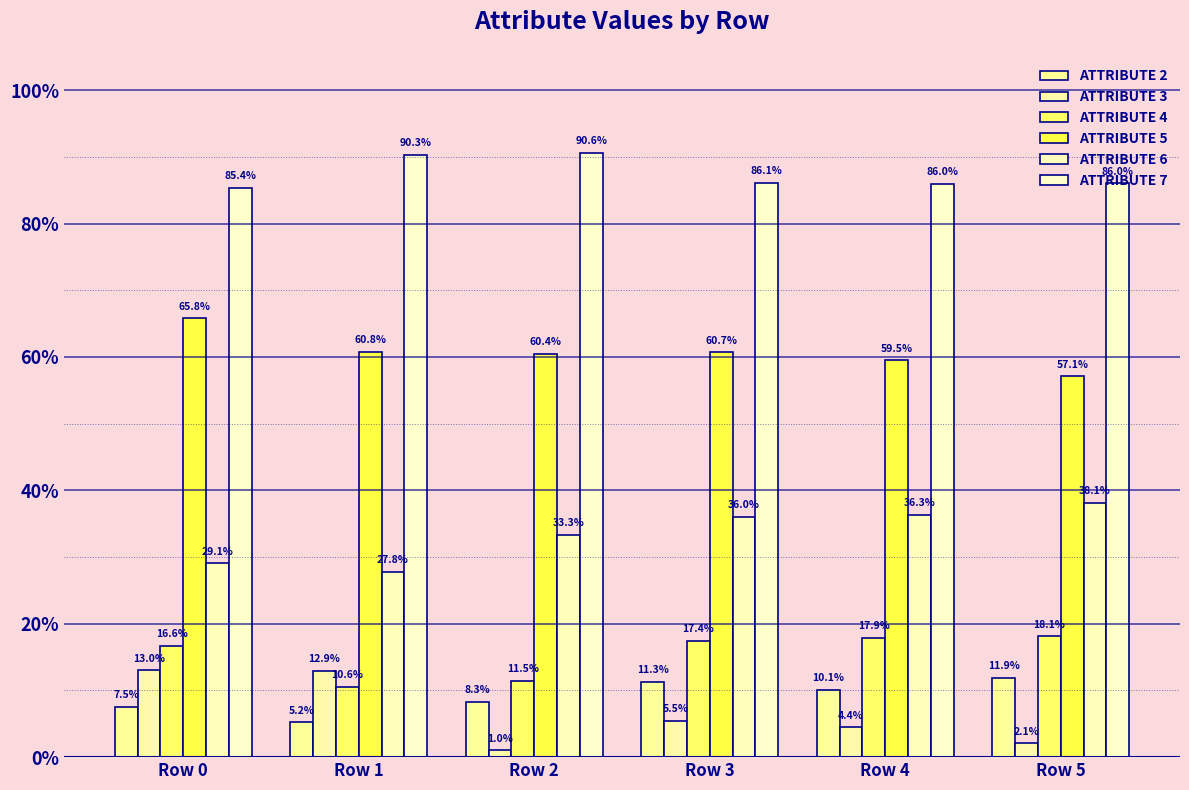

Reading right to left, list all the values displayed in this chart.

ATTRIBUTE 2: Row 5=0.1	Row 4=0.1	Row 3=0.1	Row 2=0.1	Row 1=0.1	Row 0=0.1
ATTRIBUTE 3: Row 5=0.0	Row 4=0.0	Row 3=0.1	Row 2=0.0	Row 1=0.1	Row 0=0.1
ATTRIBUTE 4: Row 5=0.2	Row 4=0.2	Row 3=0.2	Row 2=0.1	Row 1=0.1	Row 0=0.2
ATTRIBUTE 5: Row 5=0.6	Row 4=0.6	Row 3=0.6	Row 2=0.6	Row 1=0.6	Row 0=0.7
ATTRIBUTE 6: Row 5=0.4	Row 4=0.4	Row 3=0.4	Row 2=0.3	Row 1=0.3	Row 0=0.3
ATTRIBUTE 7: Row 5=0.9	Row 4=0.9	Row 3=0.9	Row 2=0.9	Row 1=0.9	Row 0=0.9